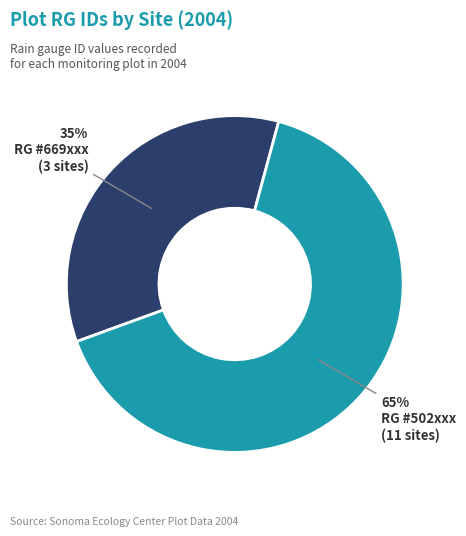

To the nearest percent, what is the average slice percentage?

50%